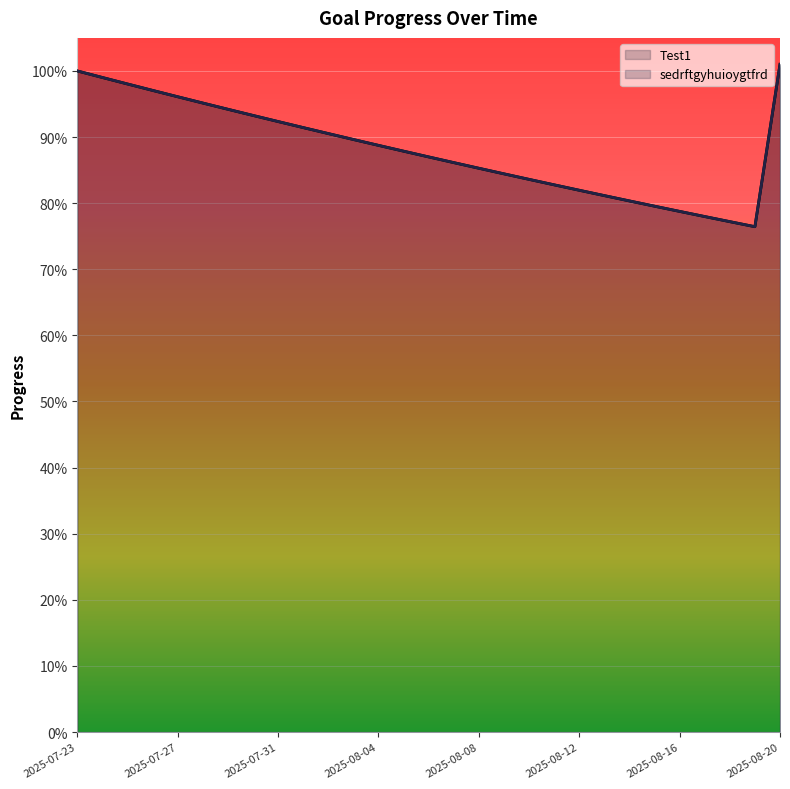

How many lines are shown in the chart?

2